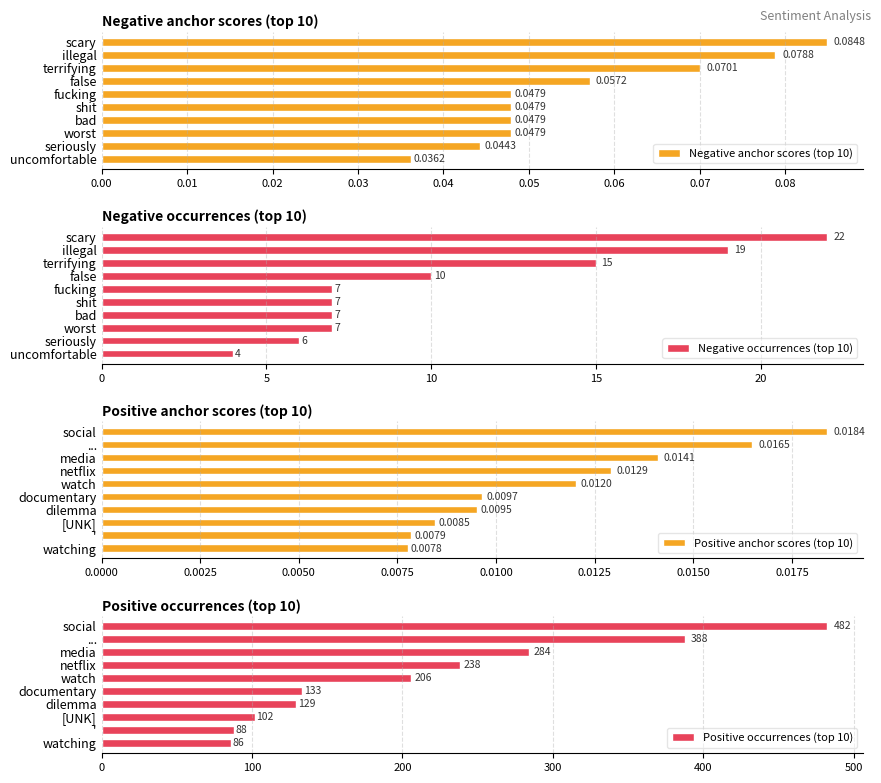

At which label is Negative occurrences (top 10) closest to 13?

terrifying